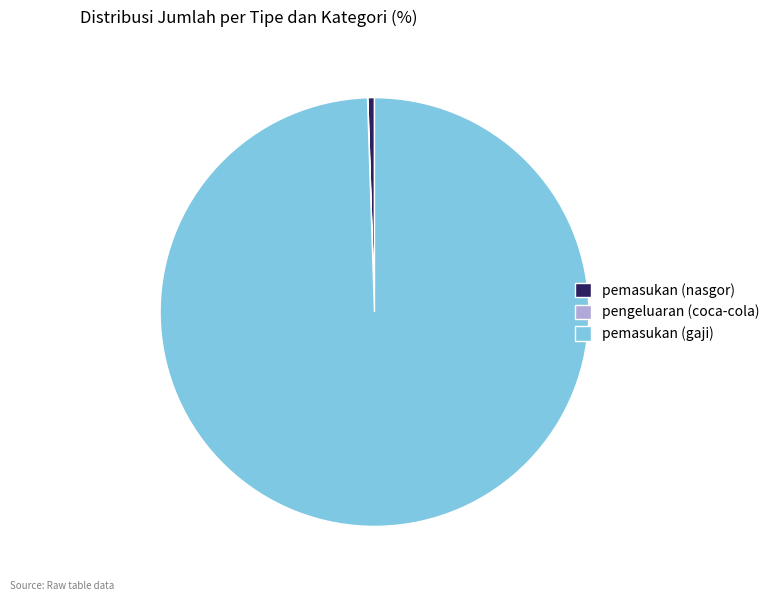

Combined, do pemasukan (nasgor) and pemasukan (gaji) account for over 50%?

Yes